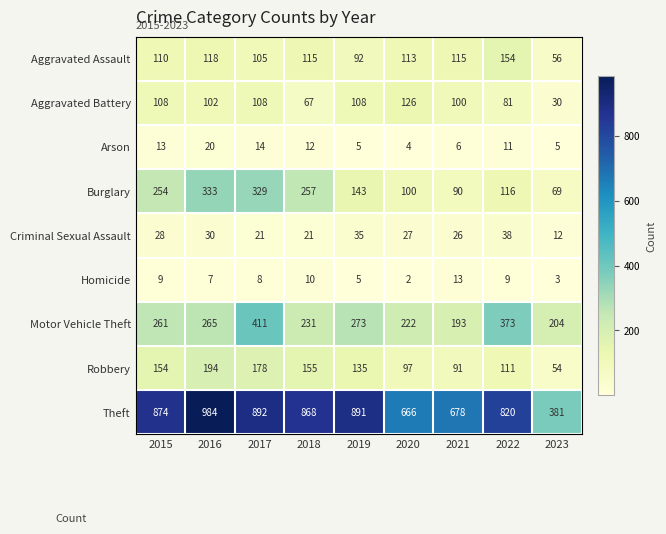

Where is Arson nearest to the value 12?

2018